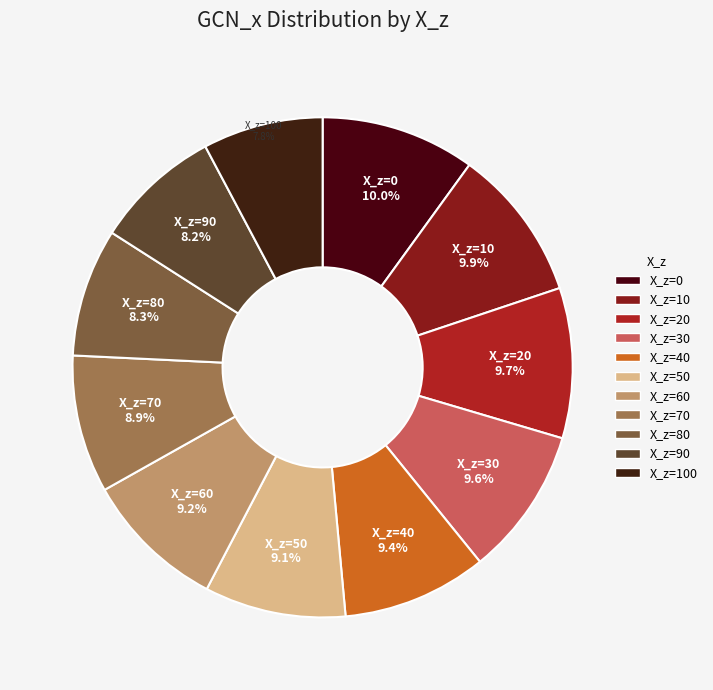

Combined, what portion of the pie is X_z=70 and X_z=20?

18.6%